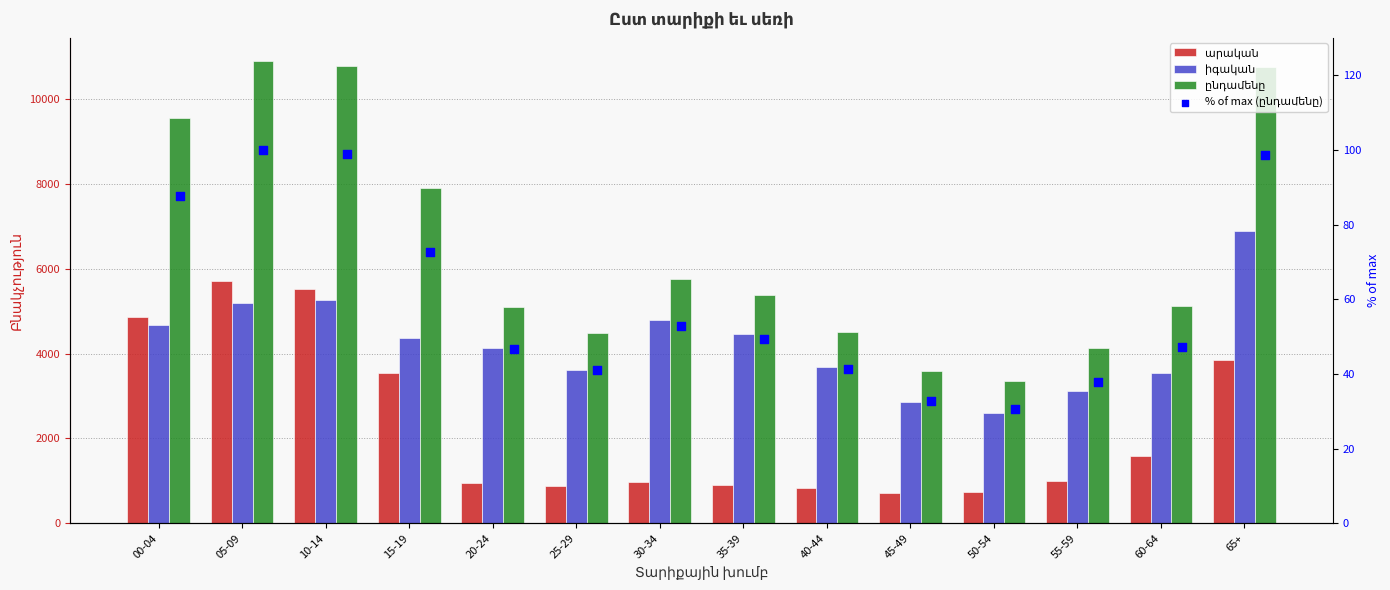

Is the value of ընդամենը at 25-29 greater than the value of % of max (ընդամենը) at 35-39?

Yes